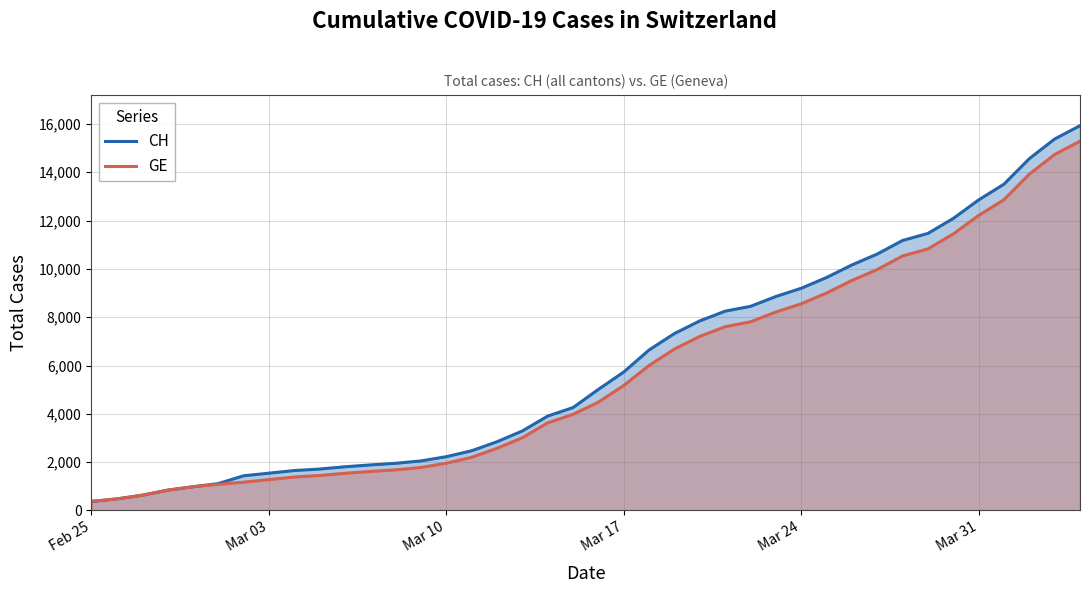

What is the minimum value shown in the chart?

375